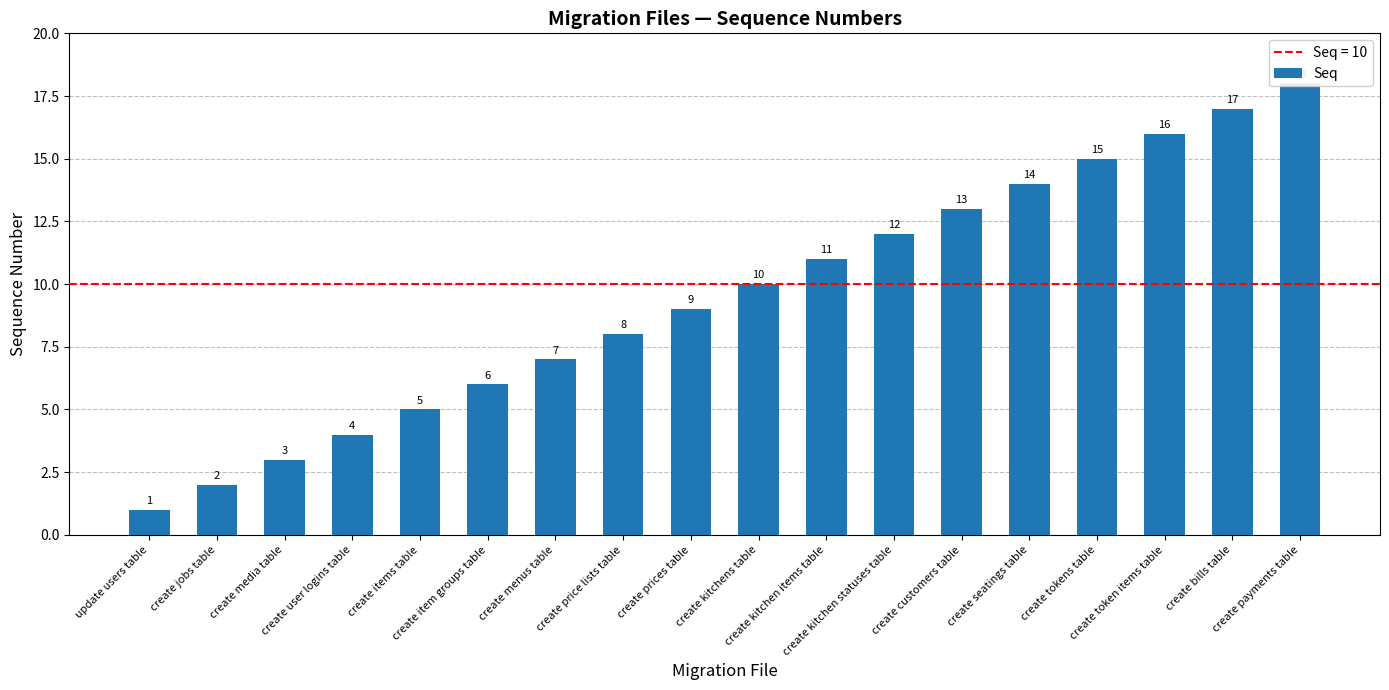

Where is the data nearest to the value 9?

create prices table